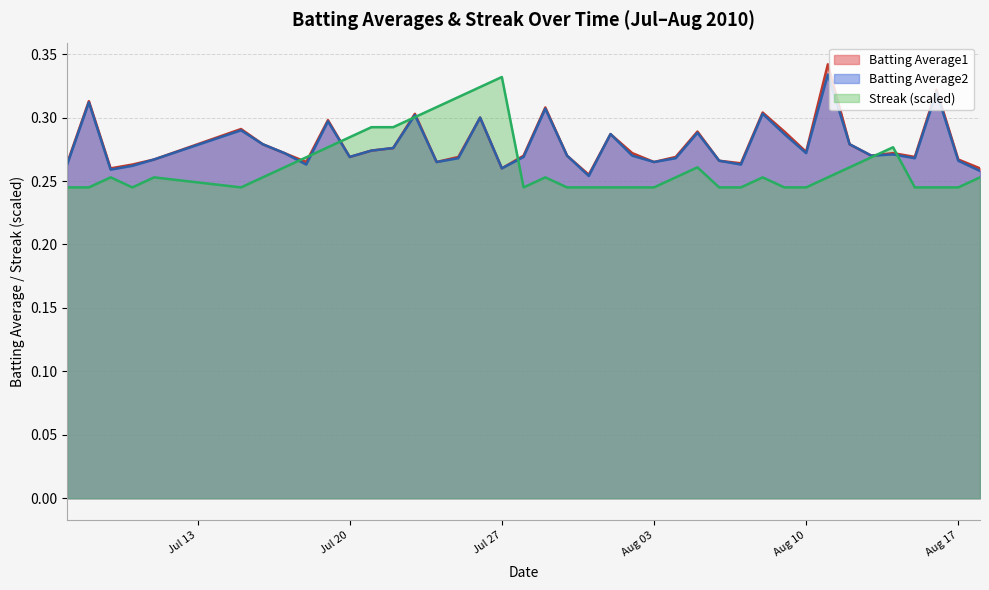

True or false: Batting Average1 and Batting Average2 cross at least once.

False